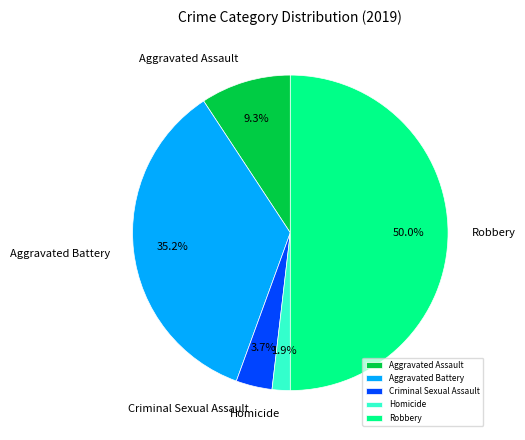

Is Criminal Sexual Assault the majority of the pie?

No